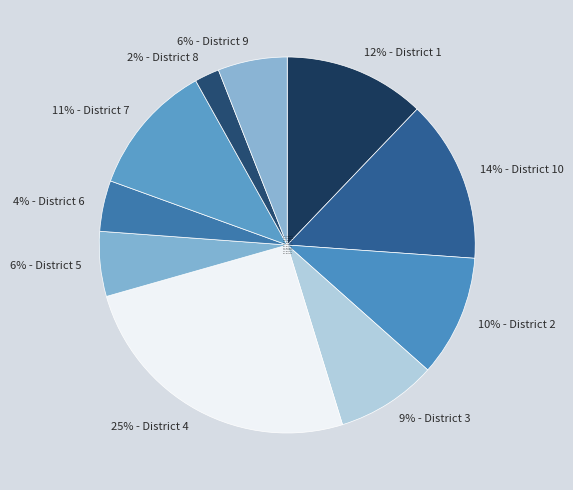

Is there a majority slice in this chart?

No